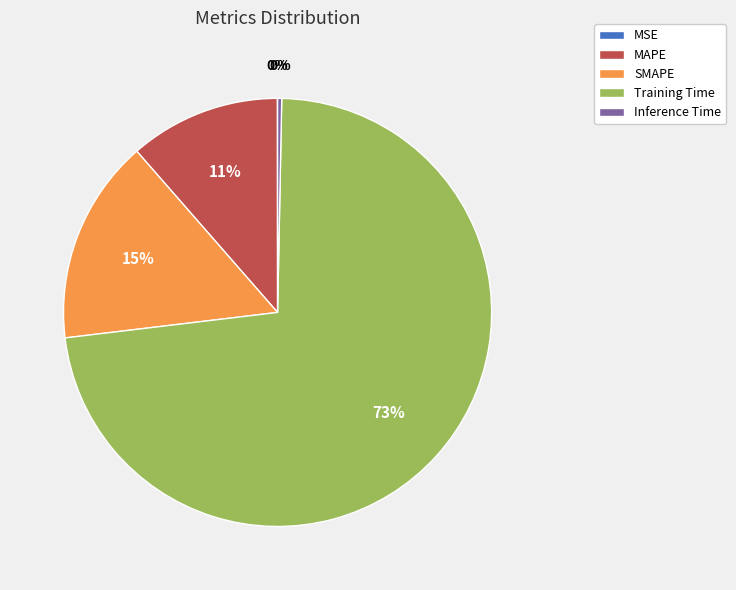

The MAPE slice represents 11% of the pie. True or false?

True